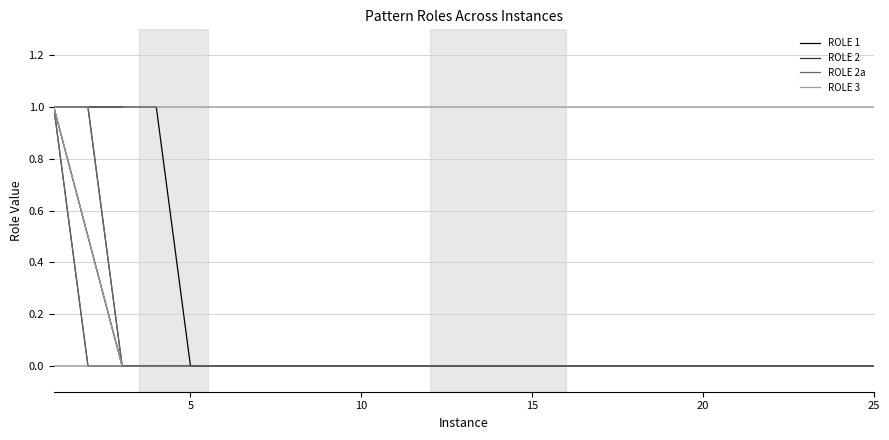

True or false: ROLE 1 and ROLE 3 cross at least once.

False